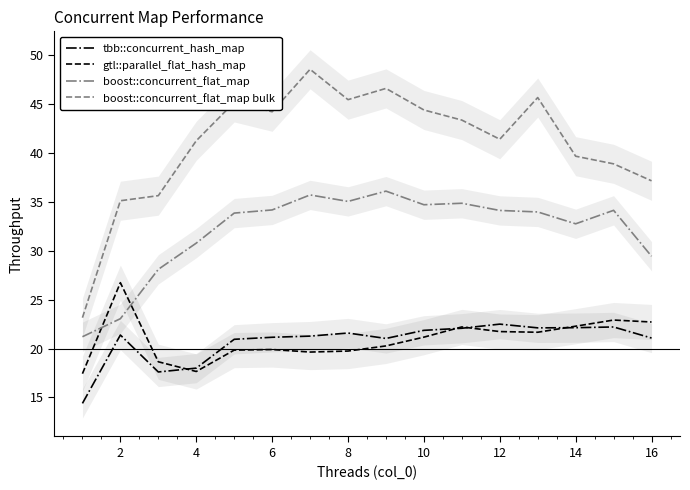

True or false: boost::concurrent_flat_map bulk has a value of 35.1 at 2.

True